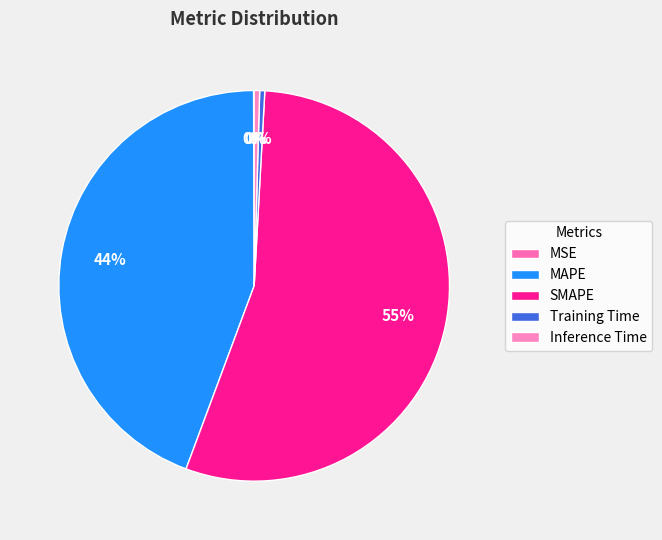

What is the ratio of the value at MAPE to the value at SMAPE?

0.8